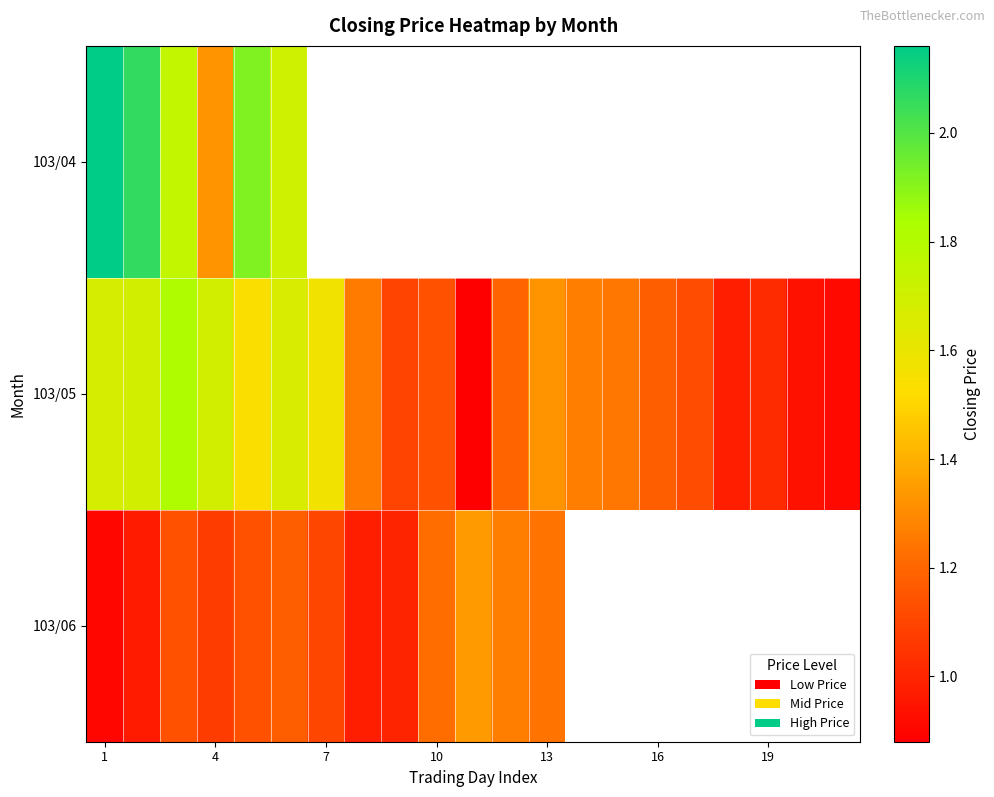

True or false: 103/06 has a value of 1.8 at 4.

False